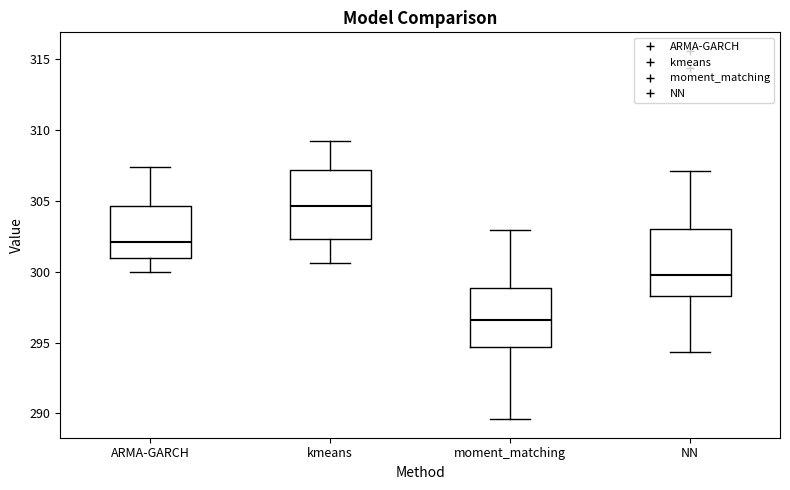

Where is the lower edge of the box for kmeans on the y-axis? The values are not printed on the chart, so give them approximately, as read against the axis.

302.5